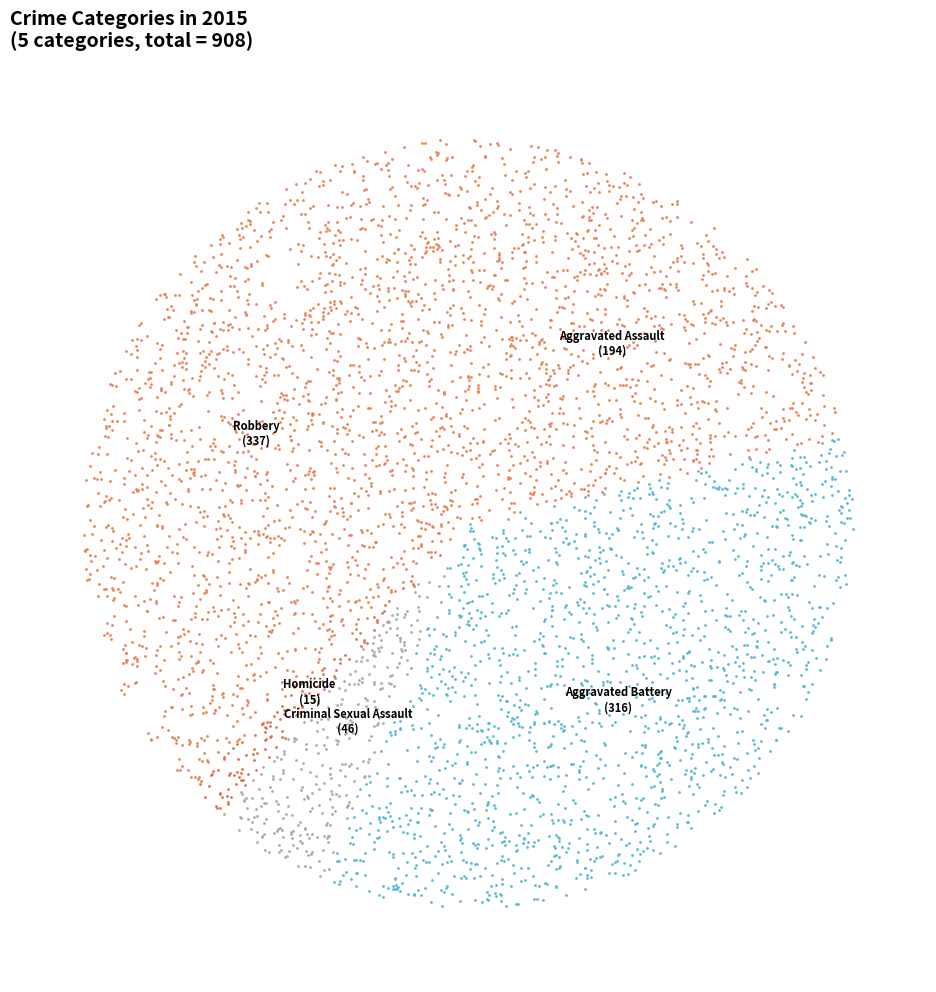

Approximately how many times larger is the value at Robbery compared to Aggravated Assault?

1.7